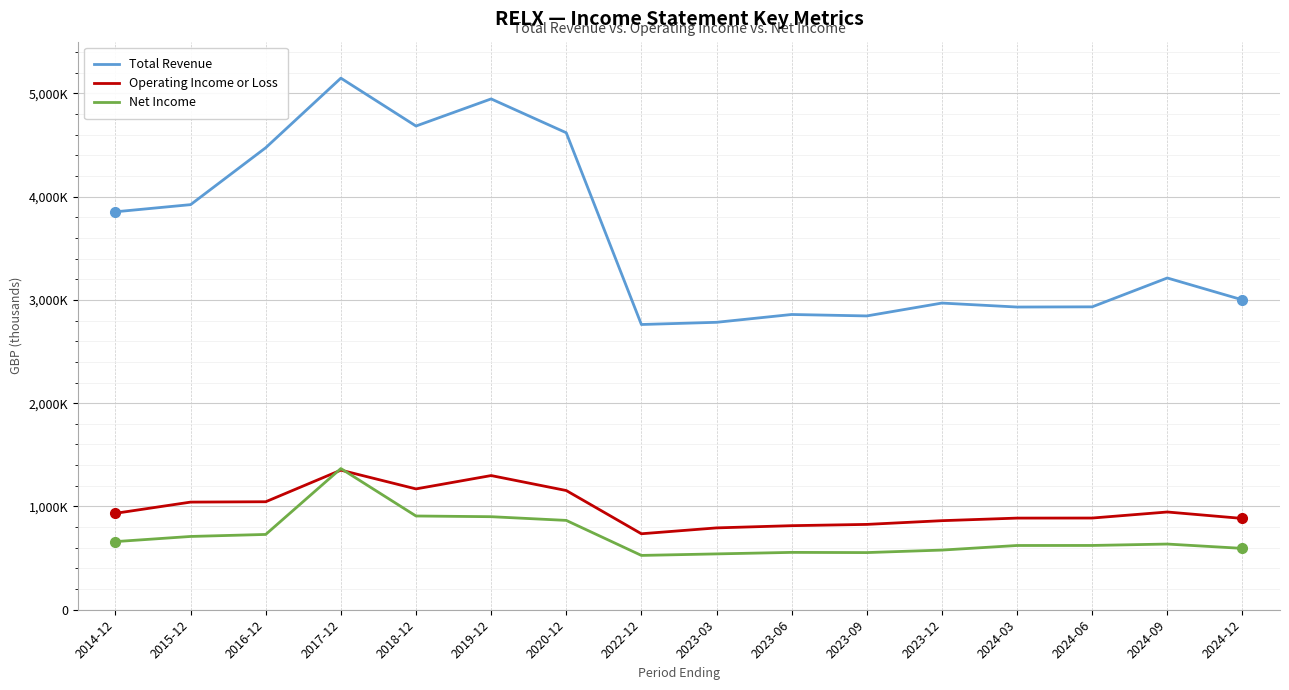

Read the Net Income value at 2015-12, to the nearest 50.

709500